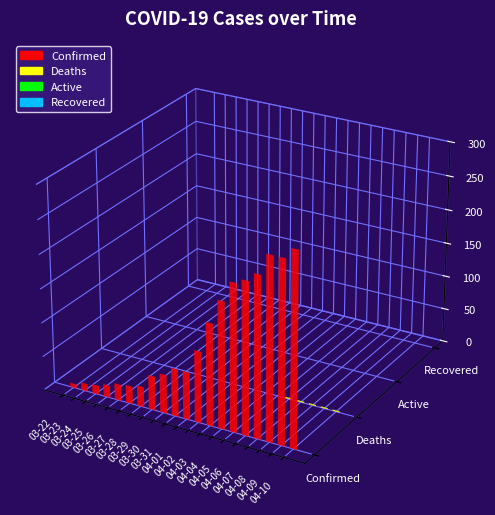

The Recovered series shows 0 at 04-03. True or false?

True